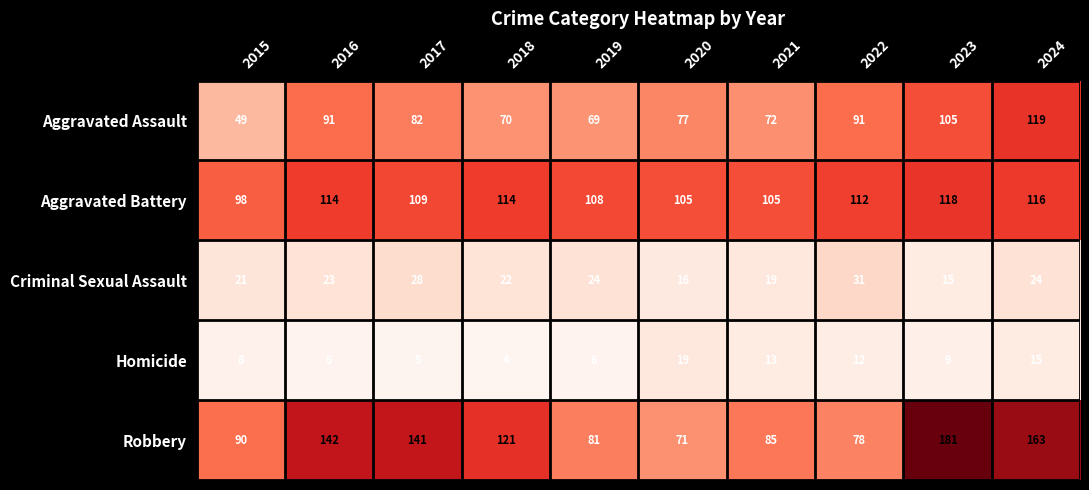

At 2018, list the series in order from largest to smallest.

Robbery, Aggravated Battery, Aggravated Assault, Criminal Sexual Assault, Homicide